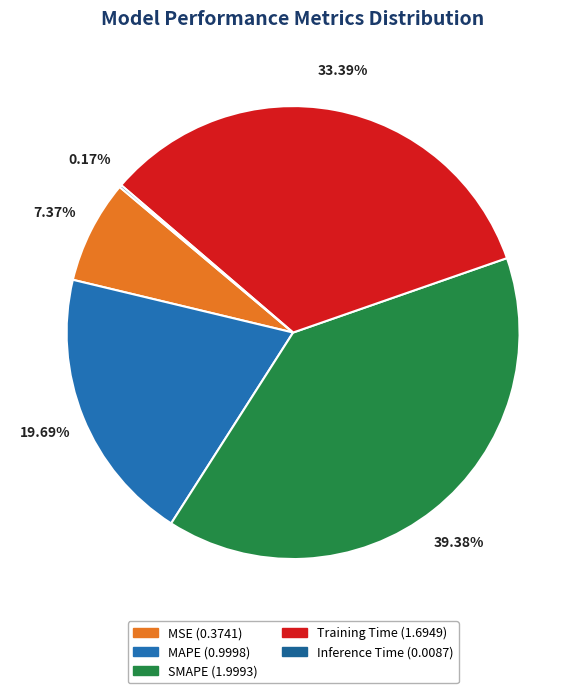

Does SMAPE represent more than half of the total?

No